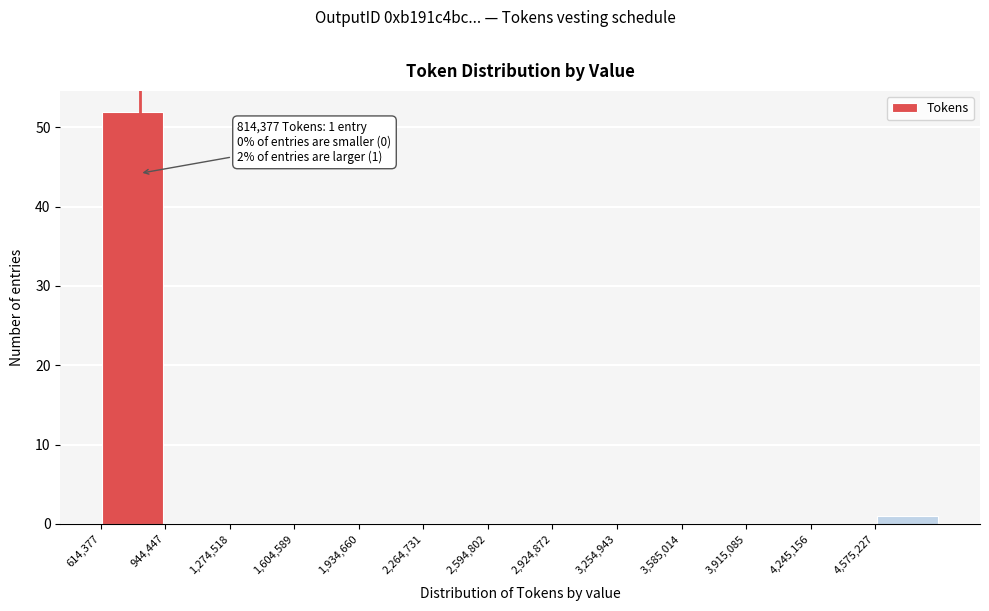

Over which range of the x-axis is the bar tallest?

600000 to 950000